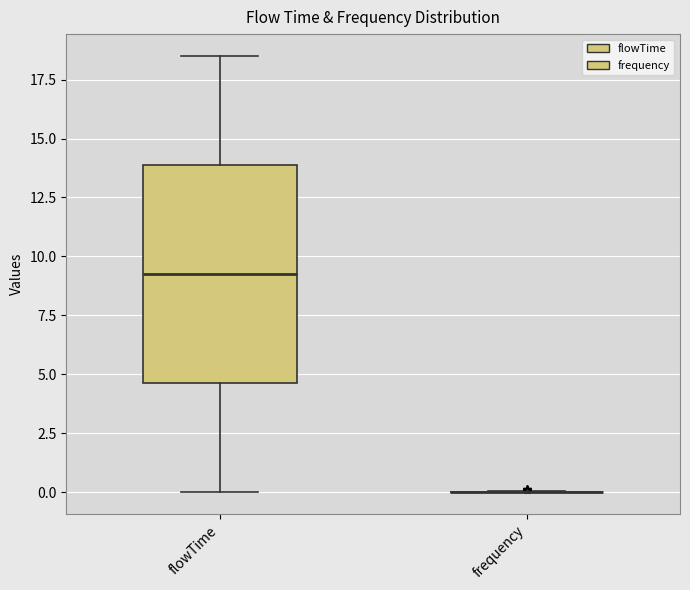

Comparing the boxes themselves (not the whiskers), which one is the tallest?

flowTime